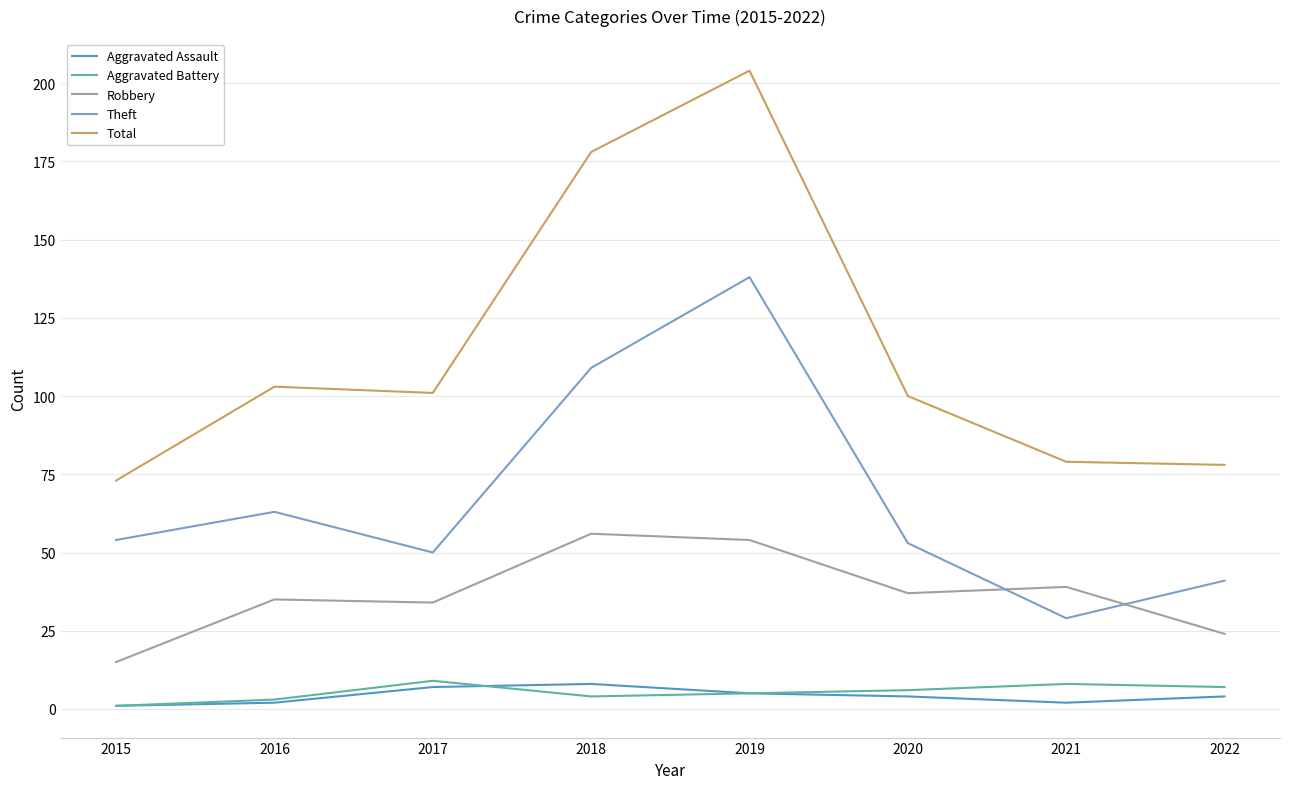

At which label is Theft closest to 83?

2016